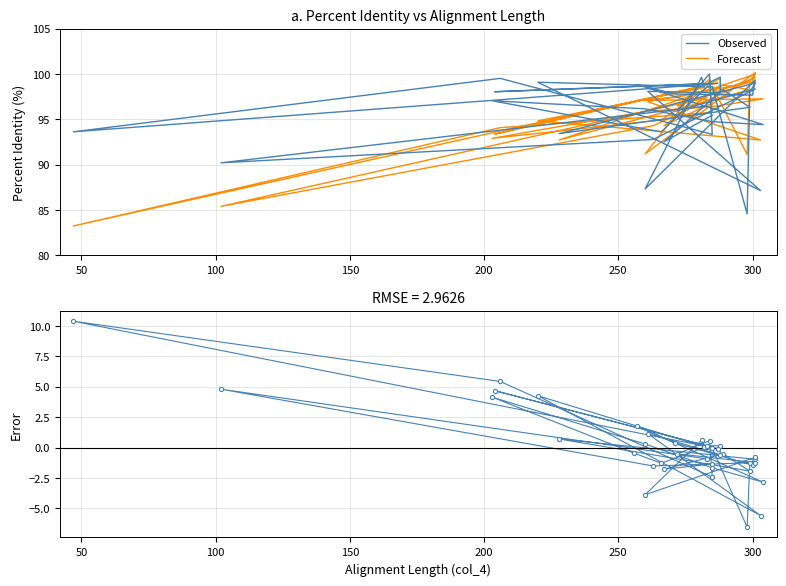

True or false: Forecast has more than 1 points higher than both neighbors.

True